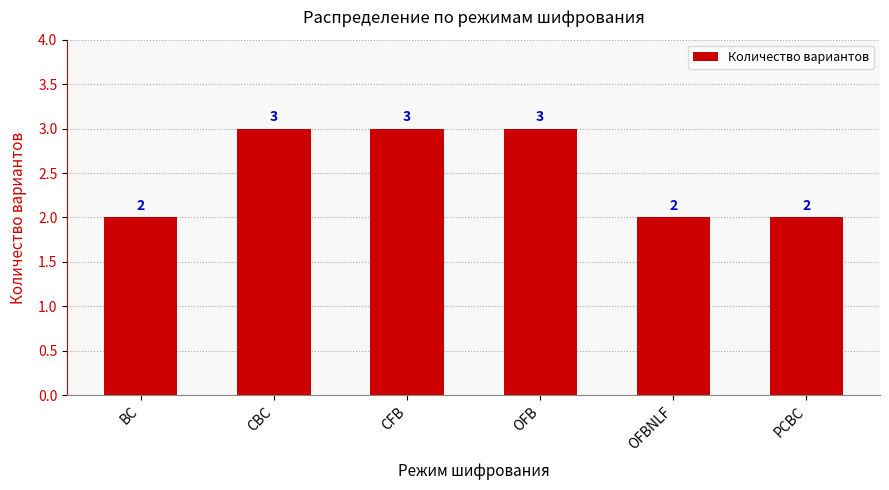

True or false: the data shows 1 at BC.

False